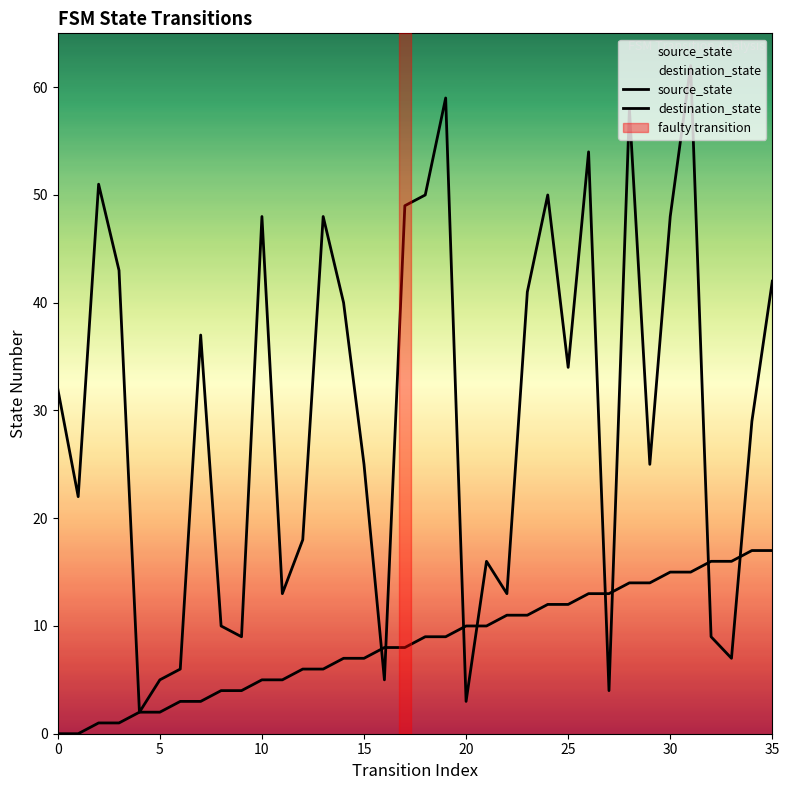

What is the difference between the second highest and second lowest values in the destination_state series?

56